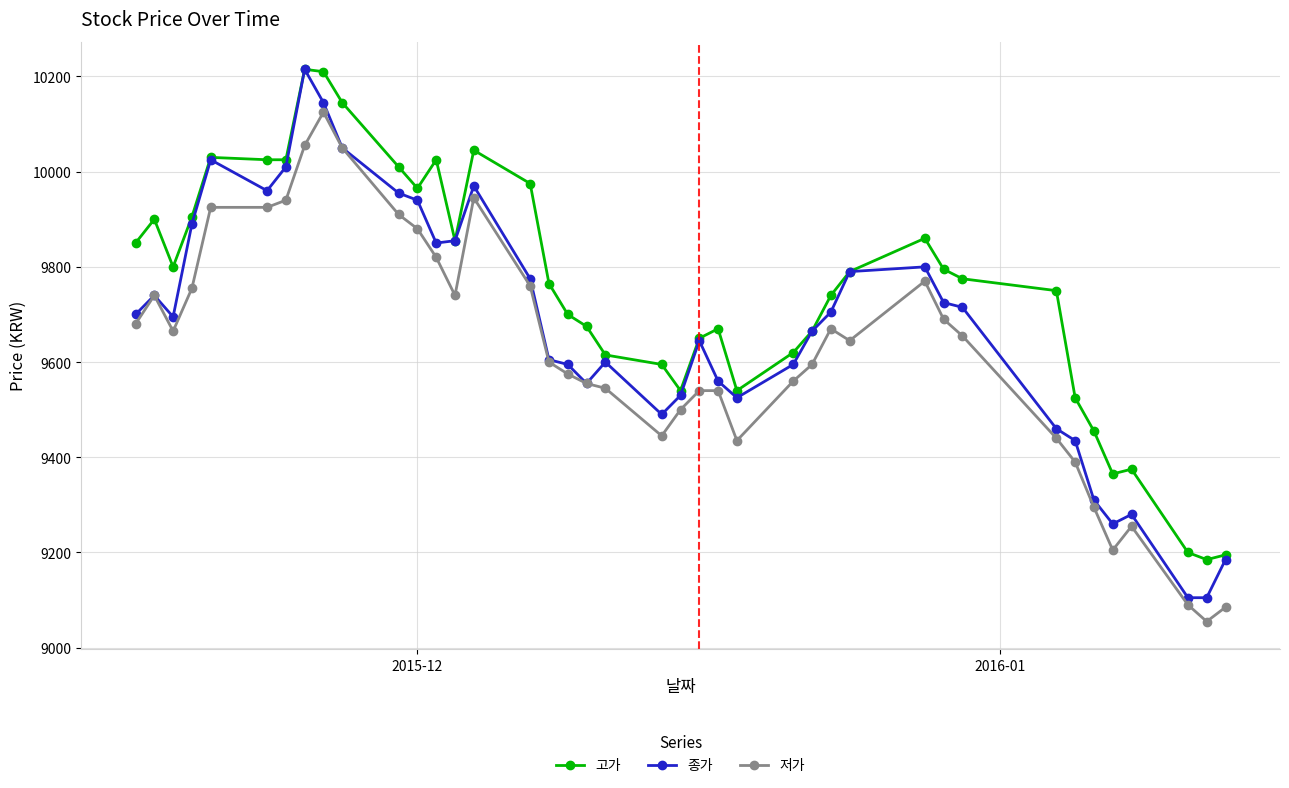

What is the value of the 고가 point at the 25th from the left?

9540